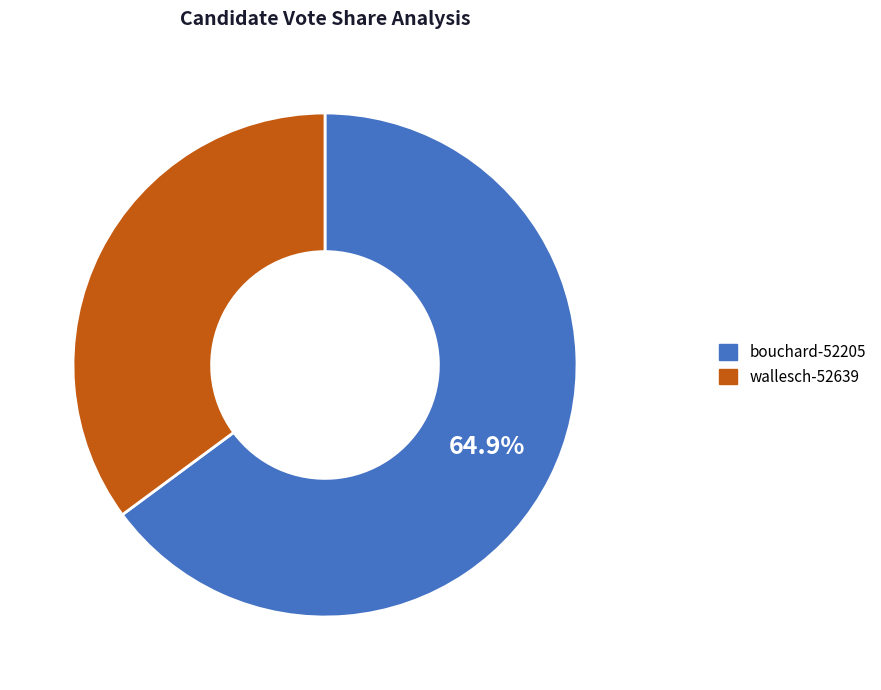

Approximately how many times larger is the value at bouchard-52205 compared to wallesch-52639?

1.8